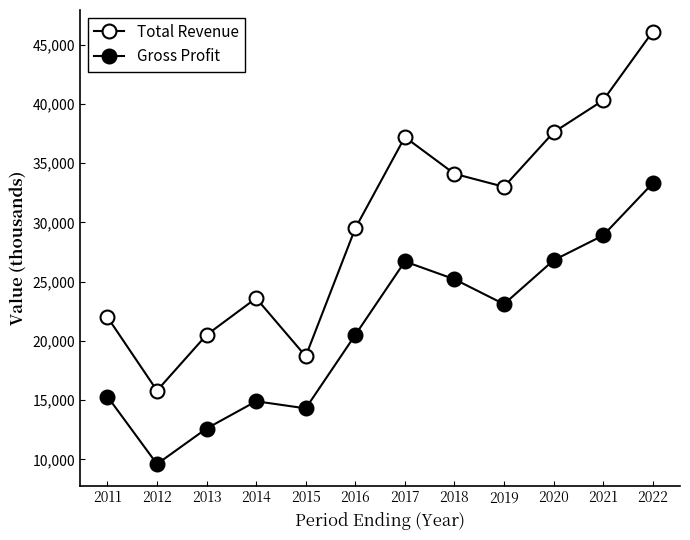

True or false: Total Revenue has a value of 34100 at 2018.

True